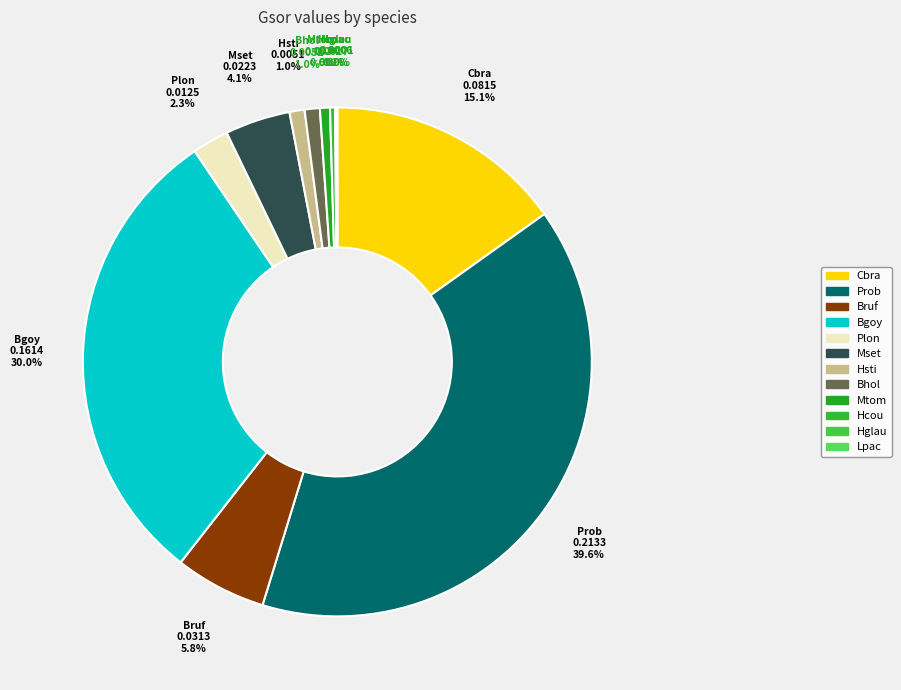

Is there any slice that represents more than half of the pie?

No